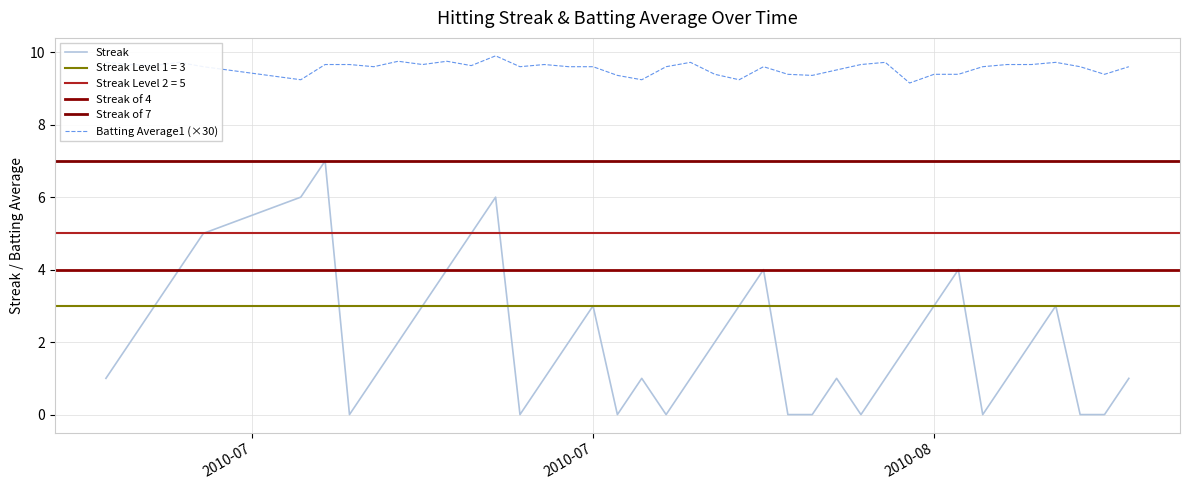

True or false: Batting Average1 (×30) and Streak cross at least once.

False